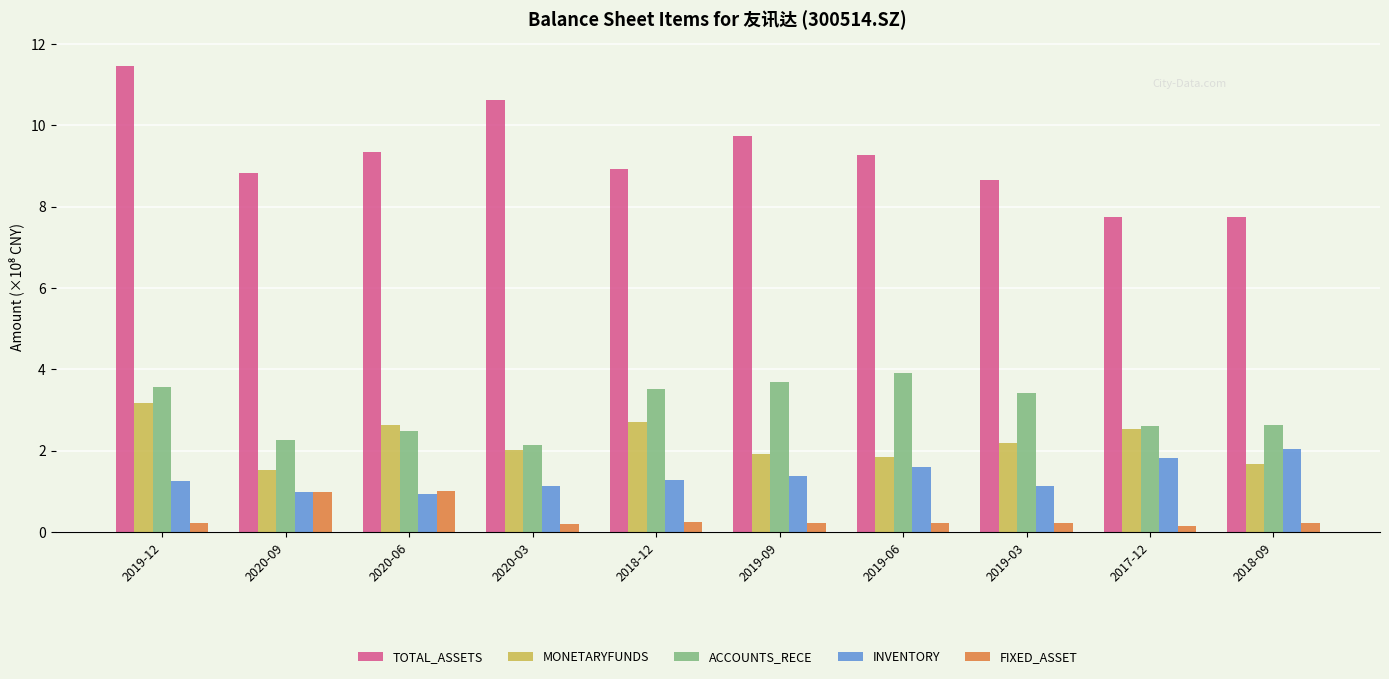

Which category has the highest value across all series?

2019-12